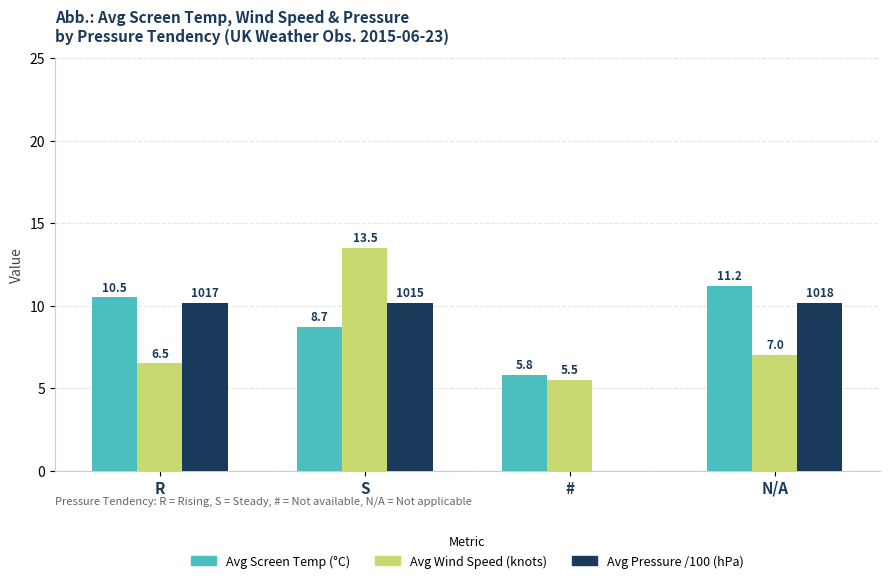

What is the sum of all Avg Pressure /100 (hPa) values?

30.5